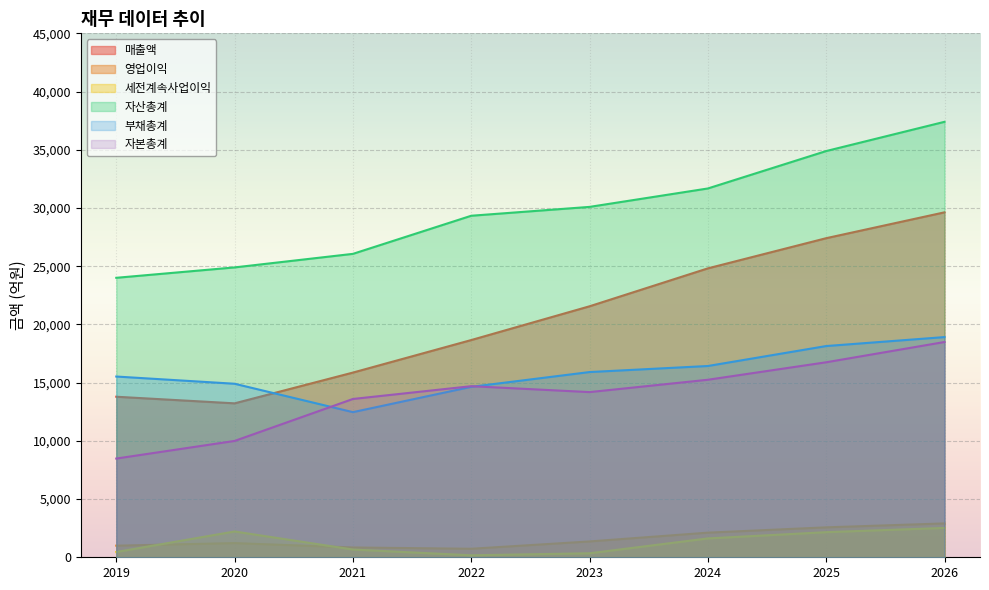

True or false: 세전계속사업이익 and 자산총계 intersect in this chart.

False